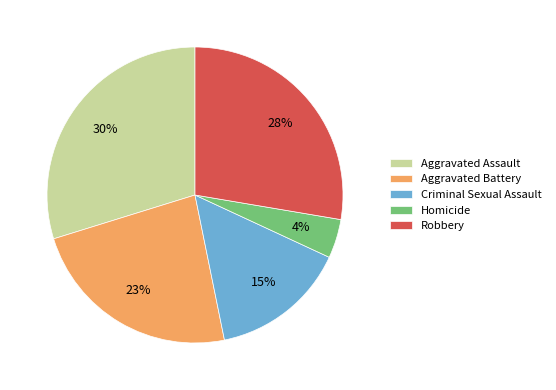

Which slice is the largest?

Aggravated Assault